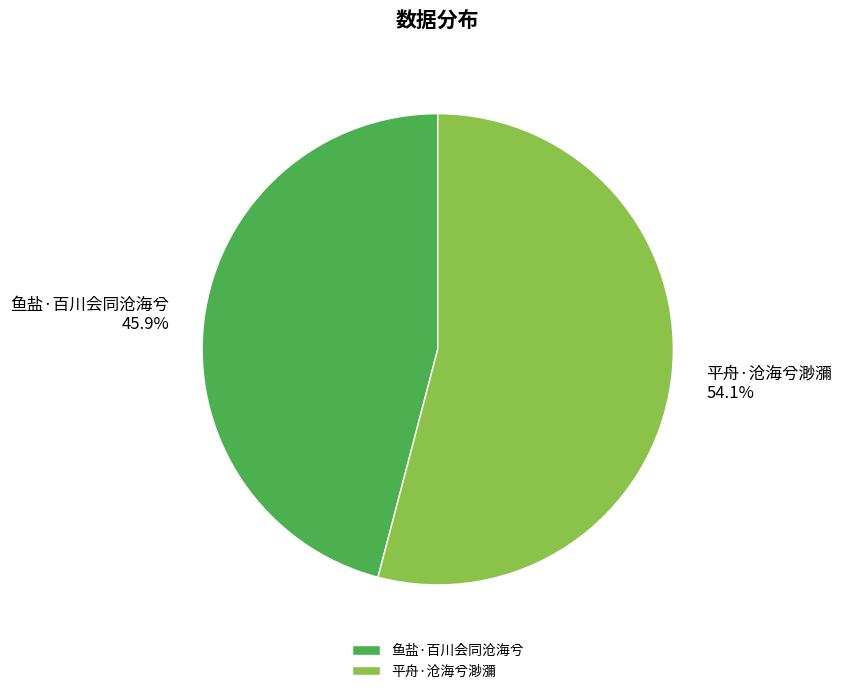

Which has a higher value, 鱼盐·百川会同沧海兮 or 平舟·沧海兮渺瀰?

平舟·沧海兮渺瀰